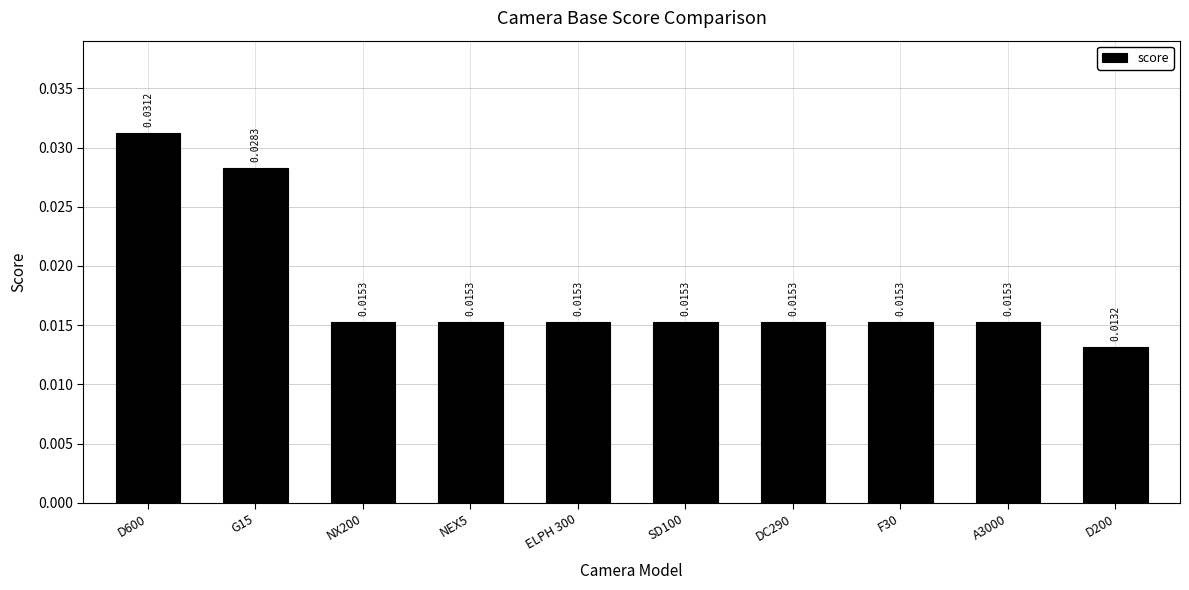

Between G15 and DC290, which is larger?

G15